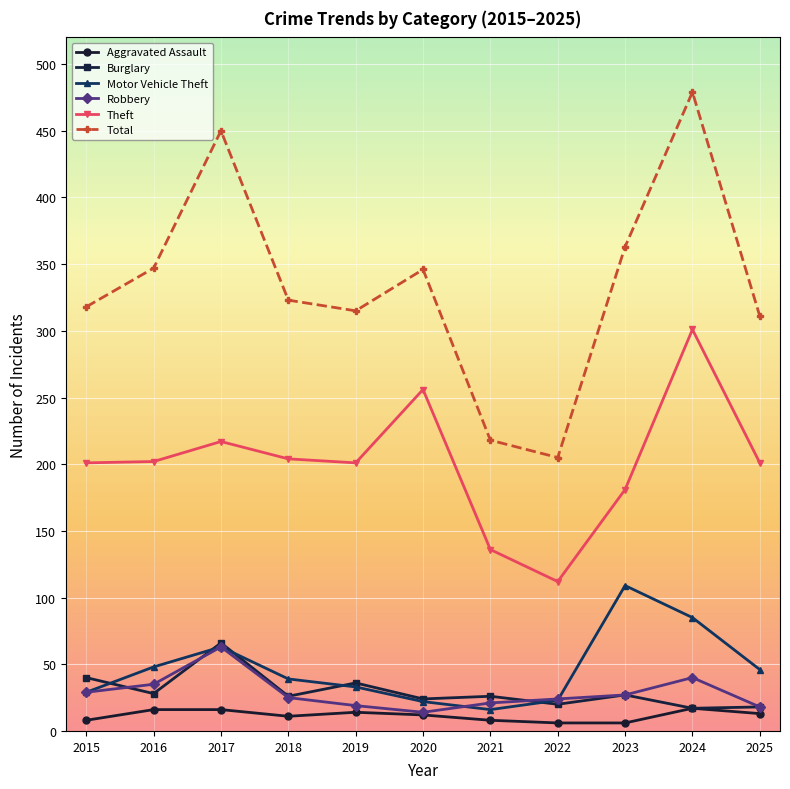

Count the number of data series in this chart.

6